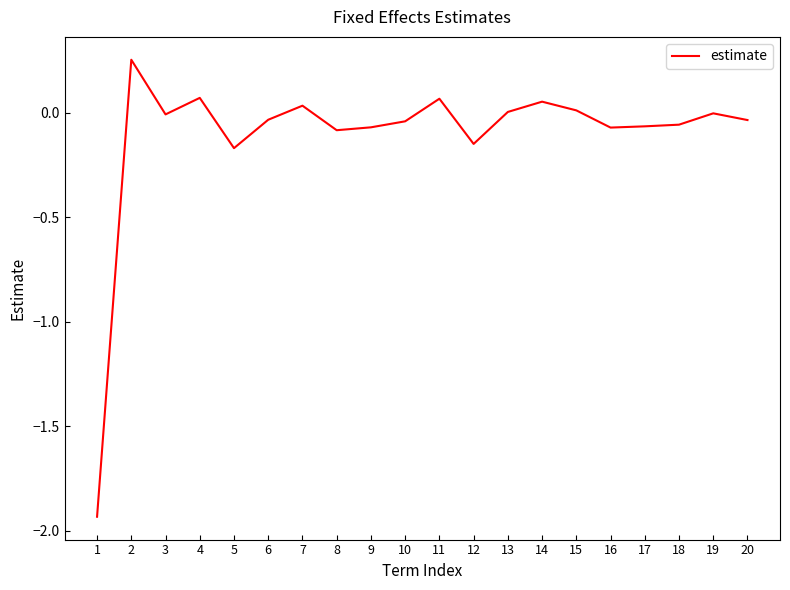

Is it true that the value at 5 is -0.3?

False